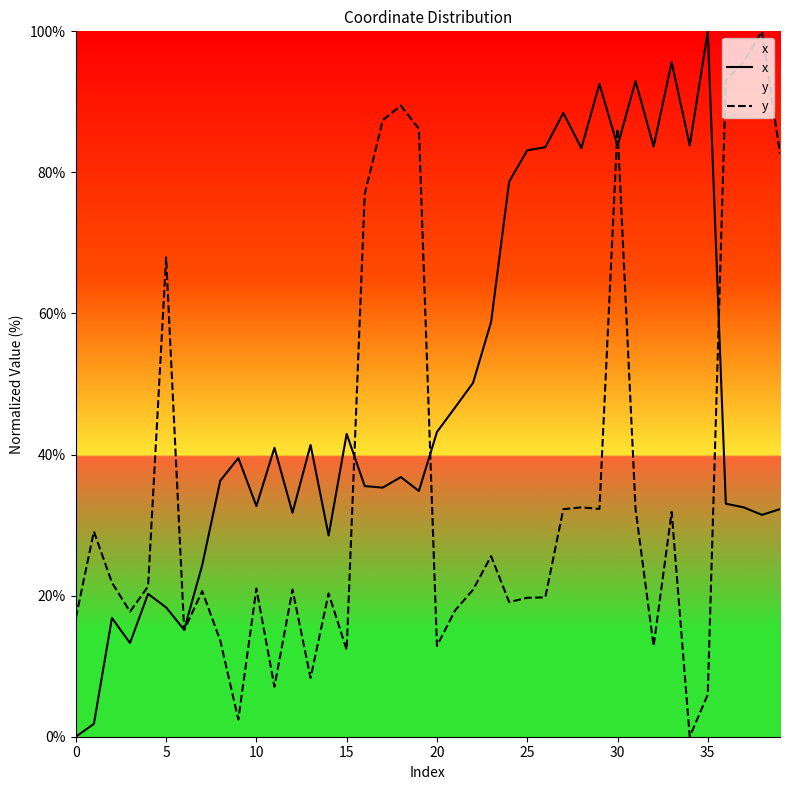

What is the maximum value for x?

100.0